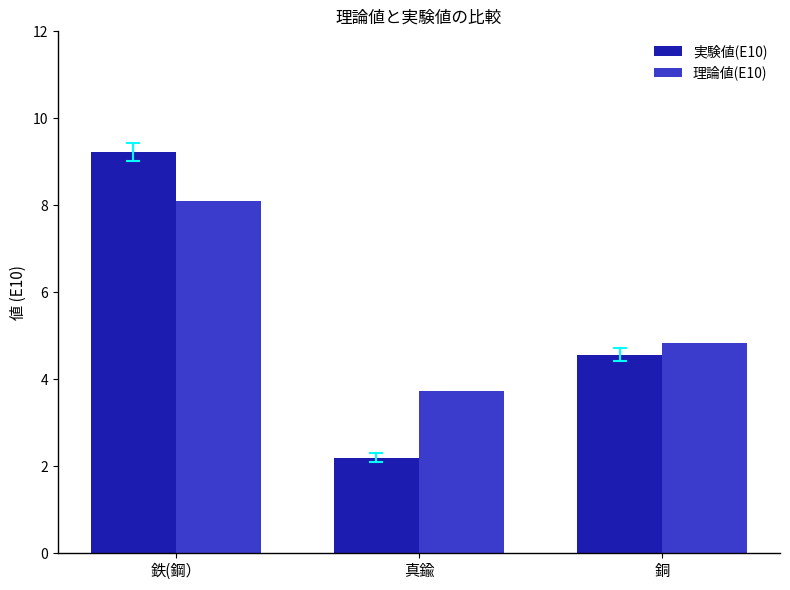

Does the chart contain any negative values?

No